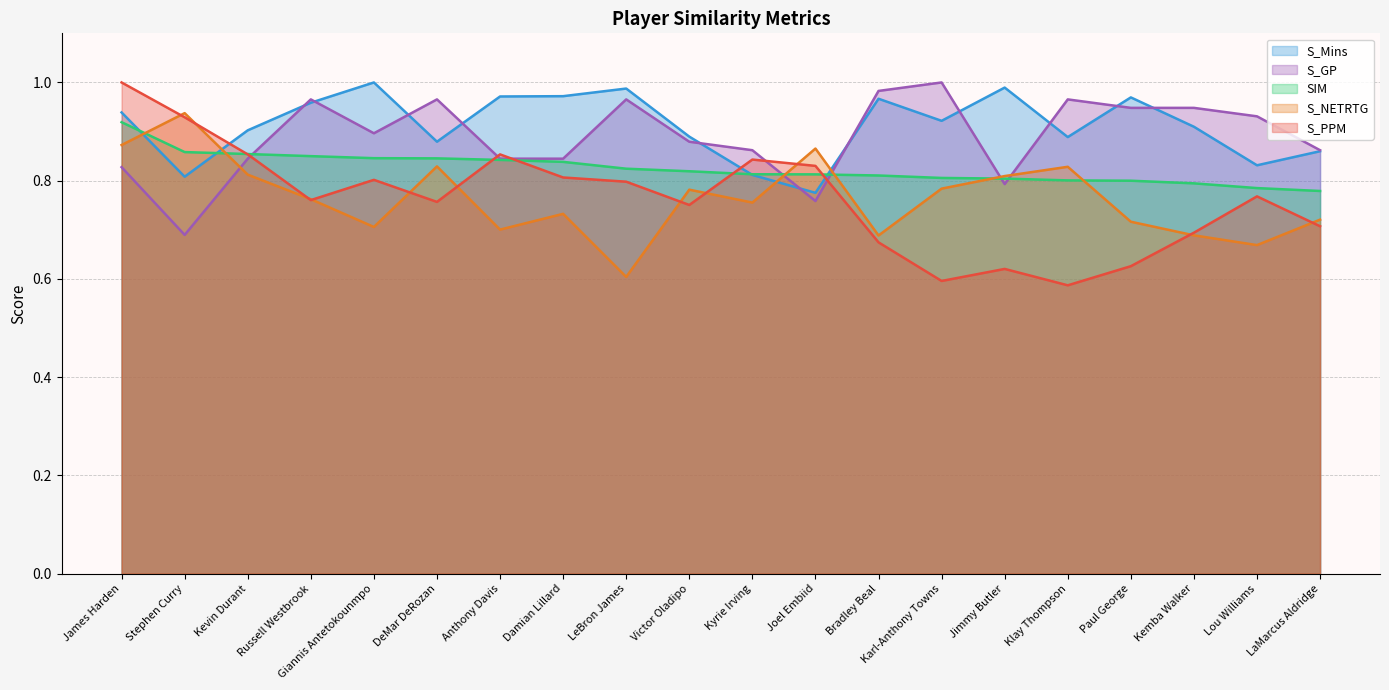

How many lines are shown in the chart?

5